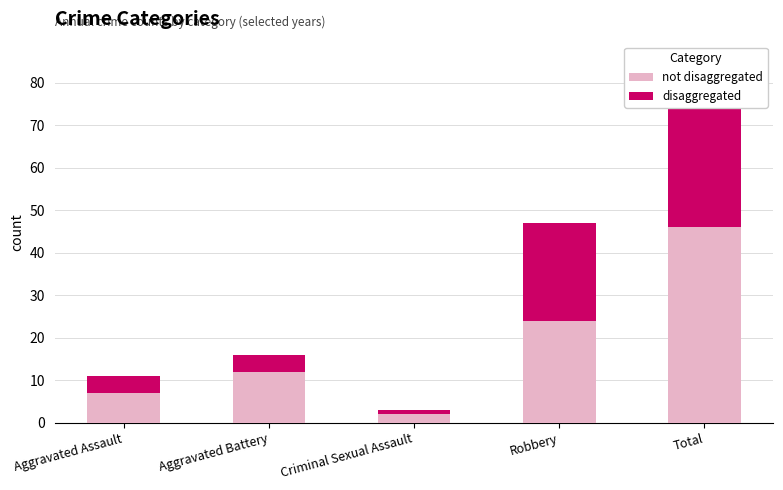

True or false: not disaggregated has a value of 24 at Robbery.

True